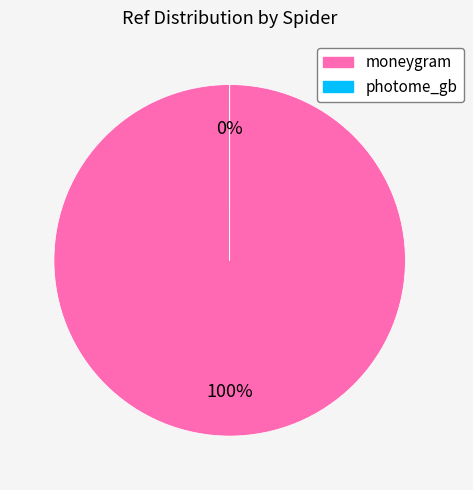

Which category has the smallest portion of the pie?

photome_gb